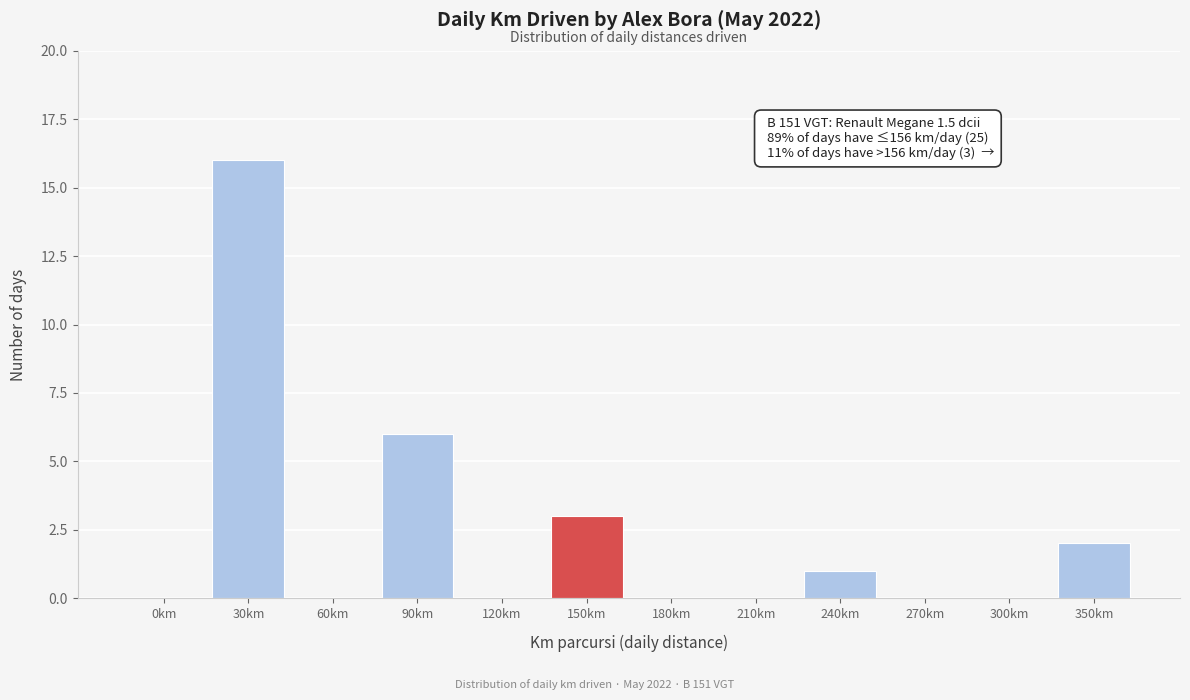

What is the sum of all values?

28